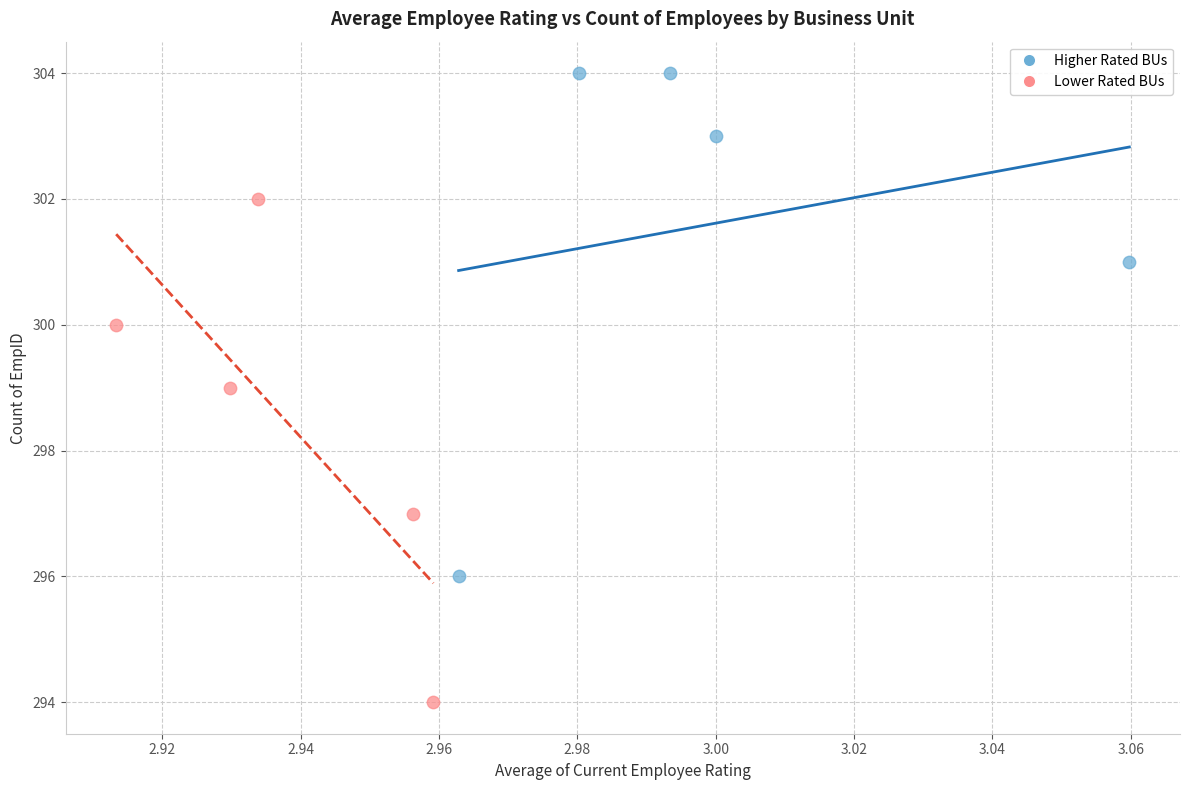

Which series reaches the maximum Y coordinate?

Higher Rated BUs